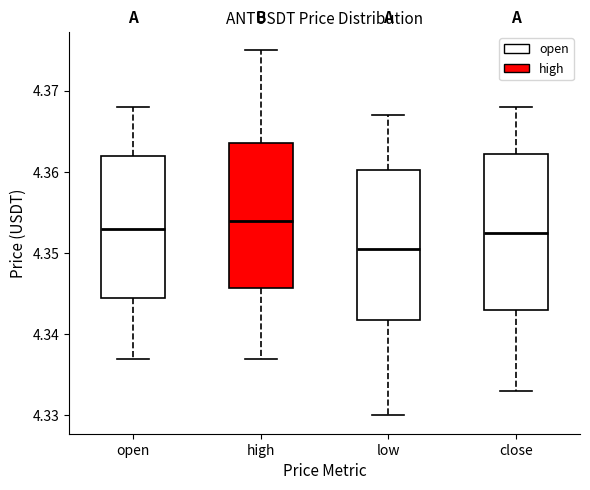

Which box has the lowest median line?

low